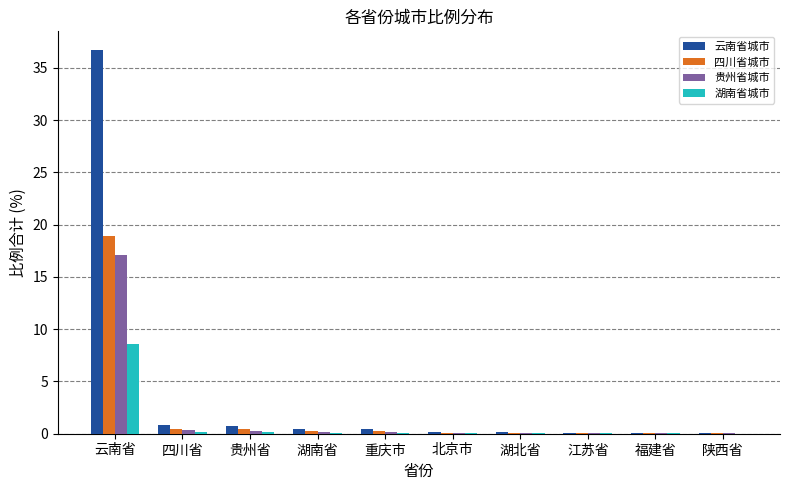

What are all the series names shown in the legend?

云南省城市, 四川省城市, 贵州省城市, 湖南省城市